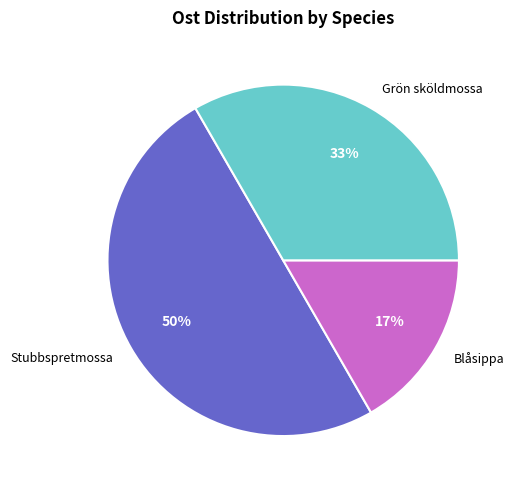

Is it true that Grön sköldmossa is 40% of the pie?

False